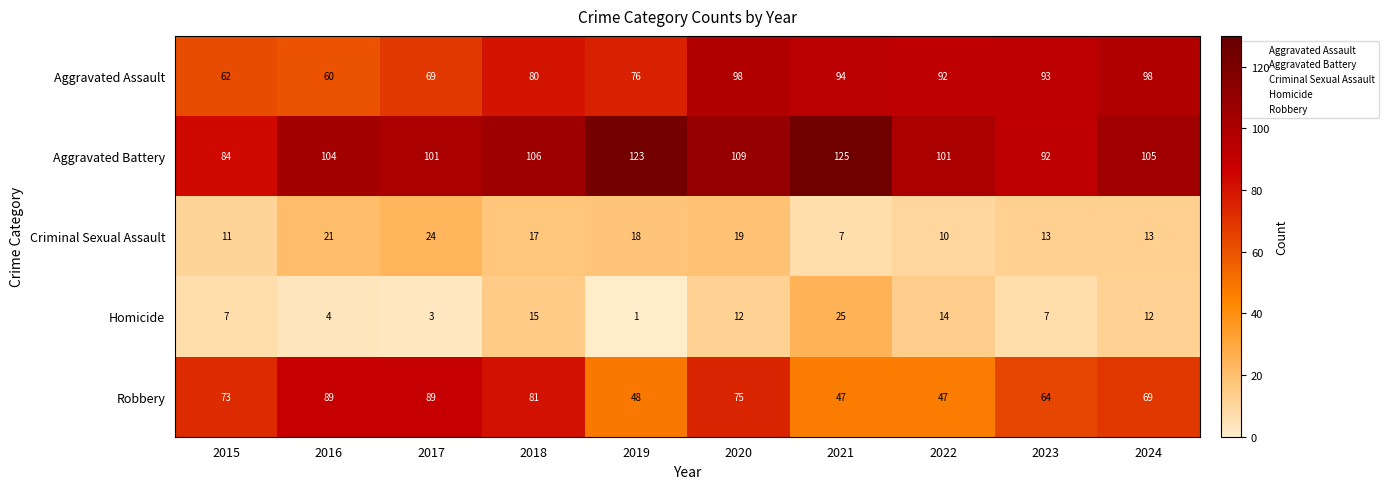

What value does the Homicide series have at 2020, to the nearest 5?

10